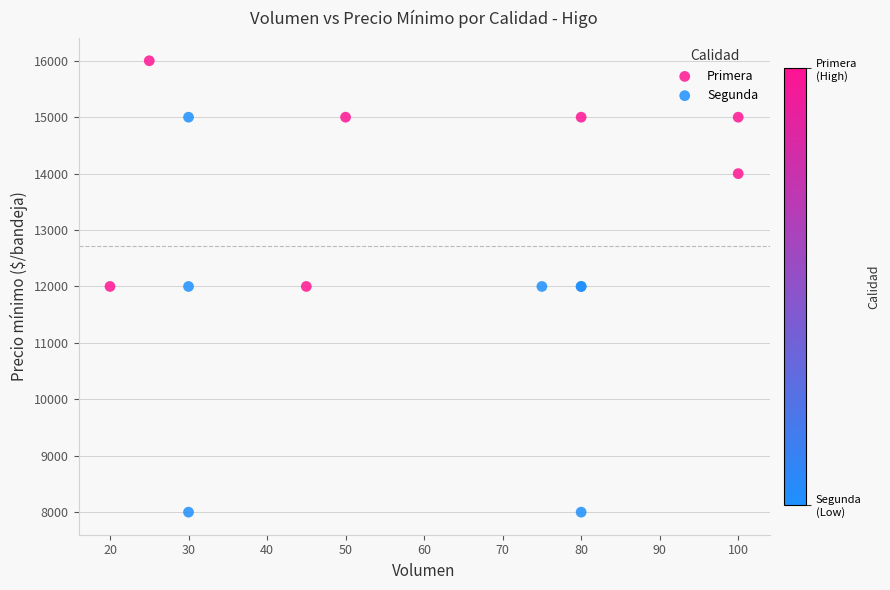

Which series has the largest Y range (max minus min)?

Segunda